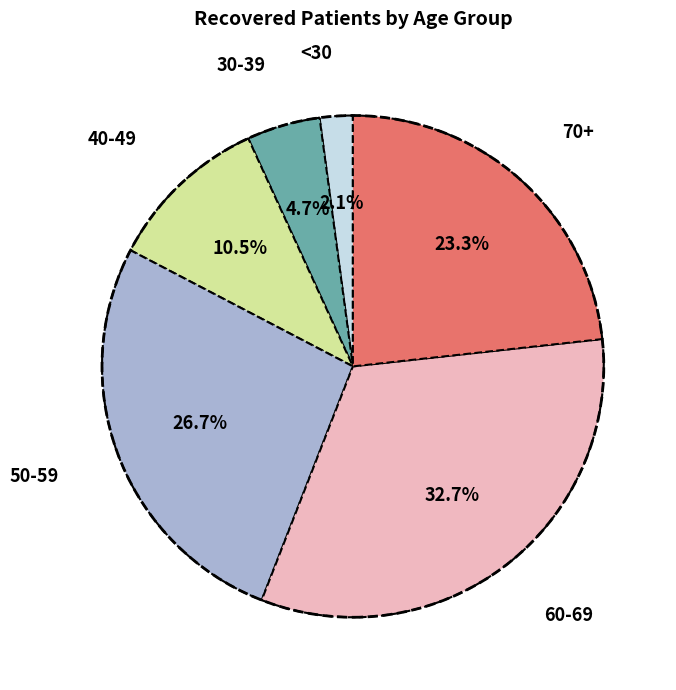

Is there a majority slice in this chart?

No